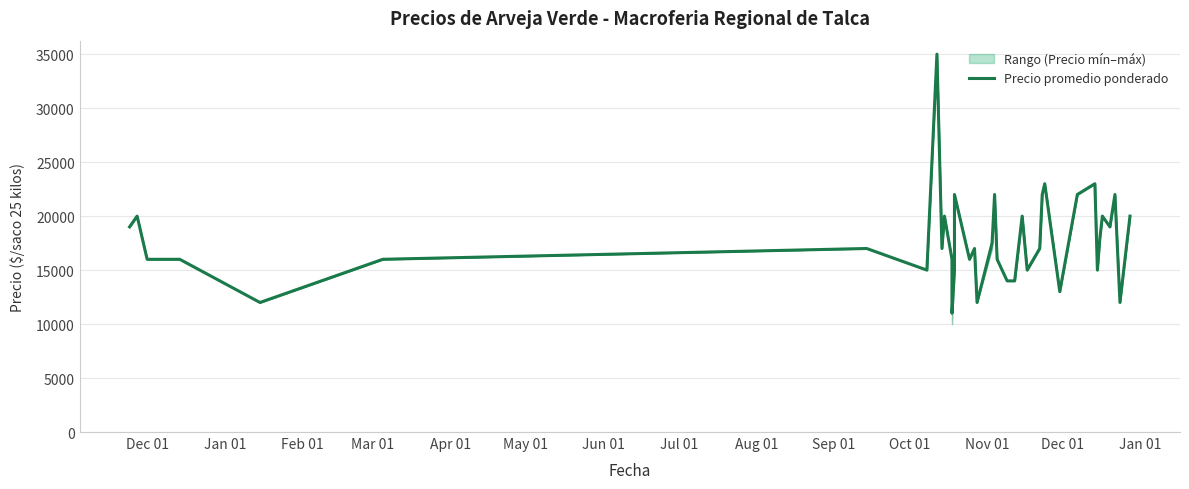

How many points are lower than both their immediate neighbors (excluding endpoints)?

11